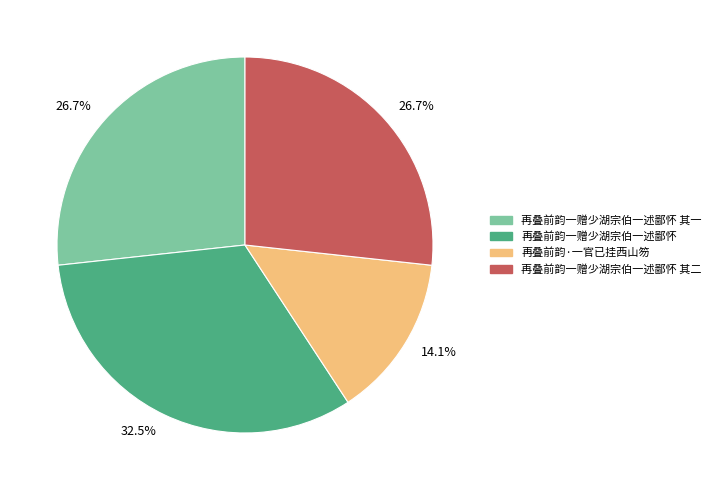

How many slices are in this pie chart?

4